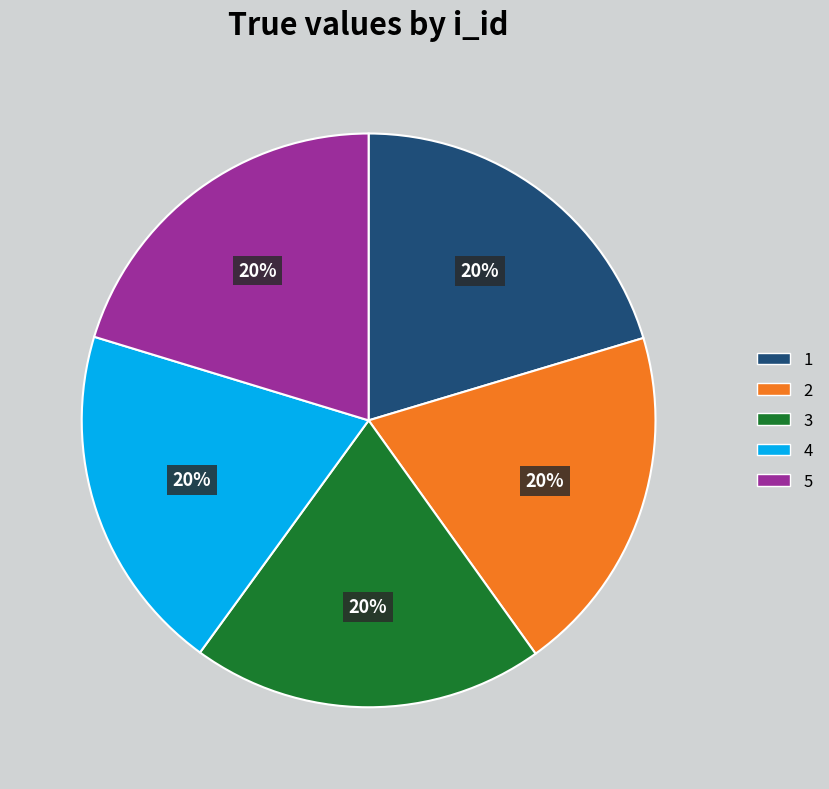

To the nearest percent, what percentage of the pie is 2?

20%